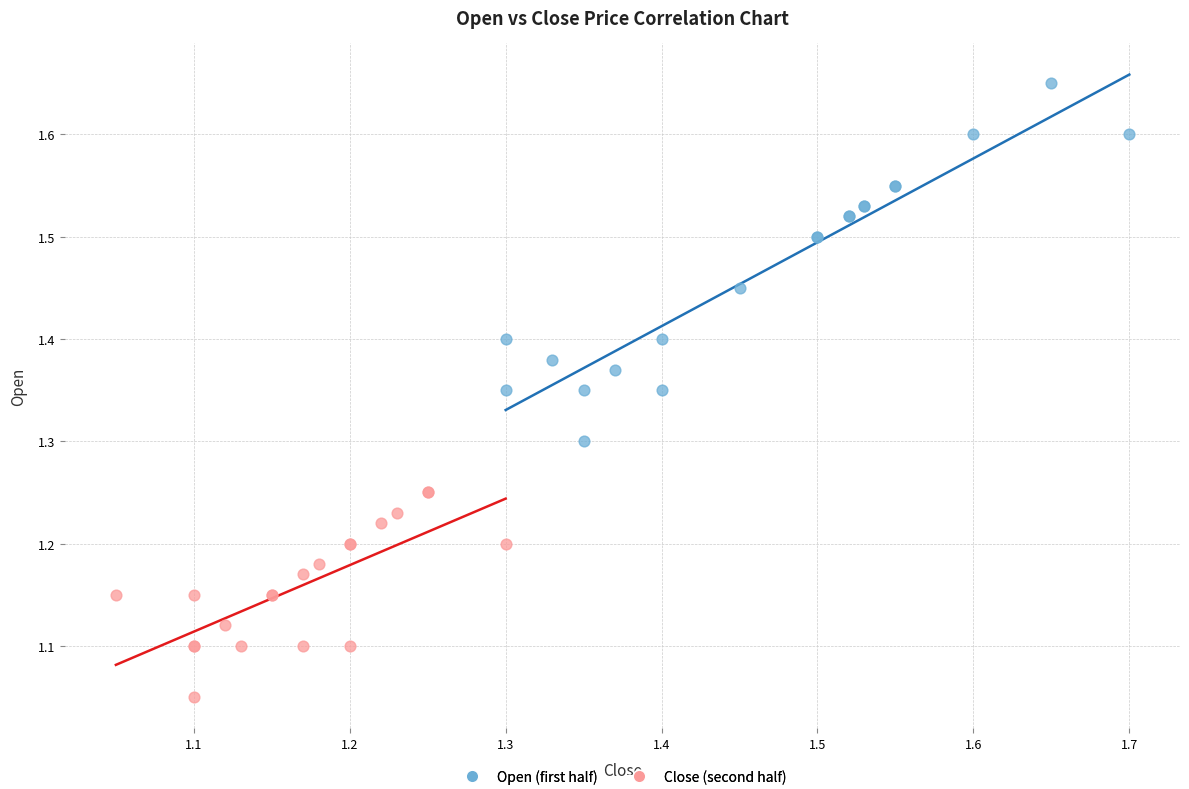

Which series reaches the maximum Y coordinate?

Open (first half)